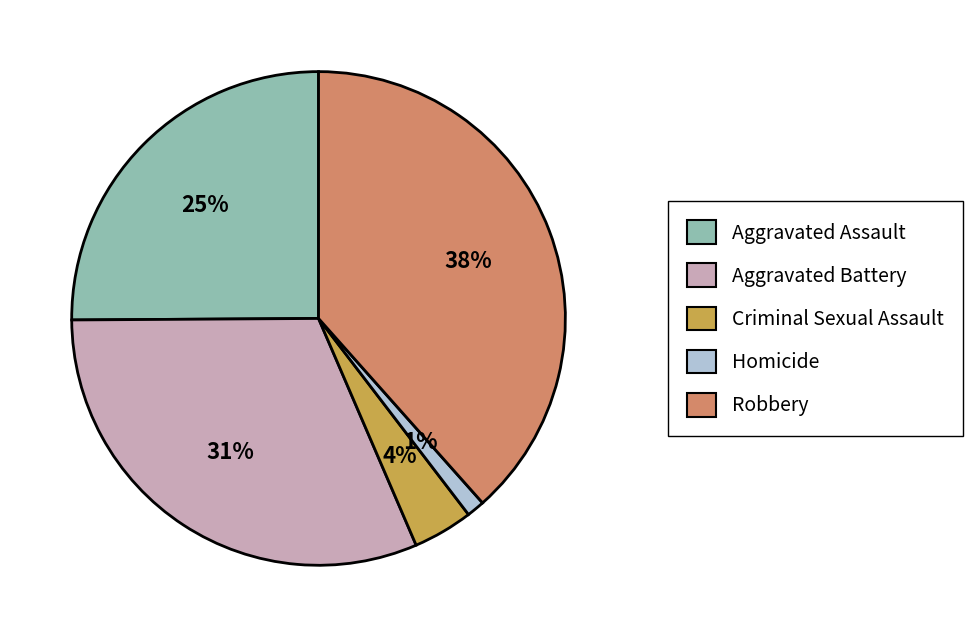

Combined, do Aggravated Assault and Criminal Sexual Assault account for over 50%?

No